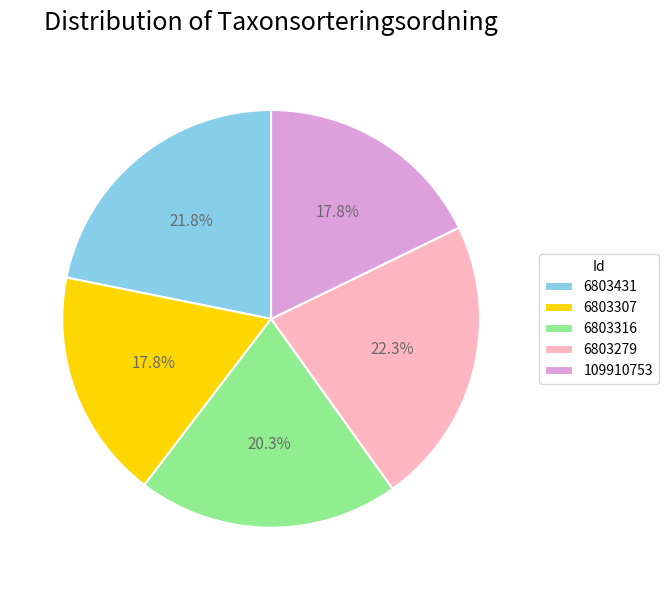

Which has a higher value, 6803431 or 6803307?

6803431